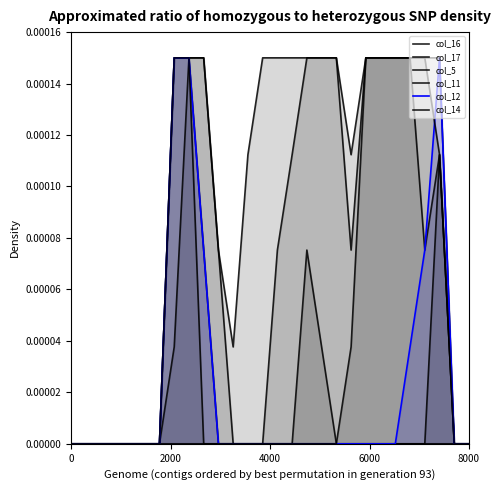

List the series in order of their peak value, highest first.

col_16, col_17, col_5, col_11, col_12, col_14